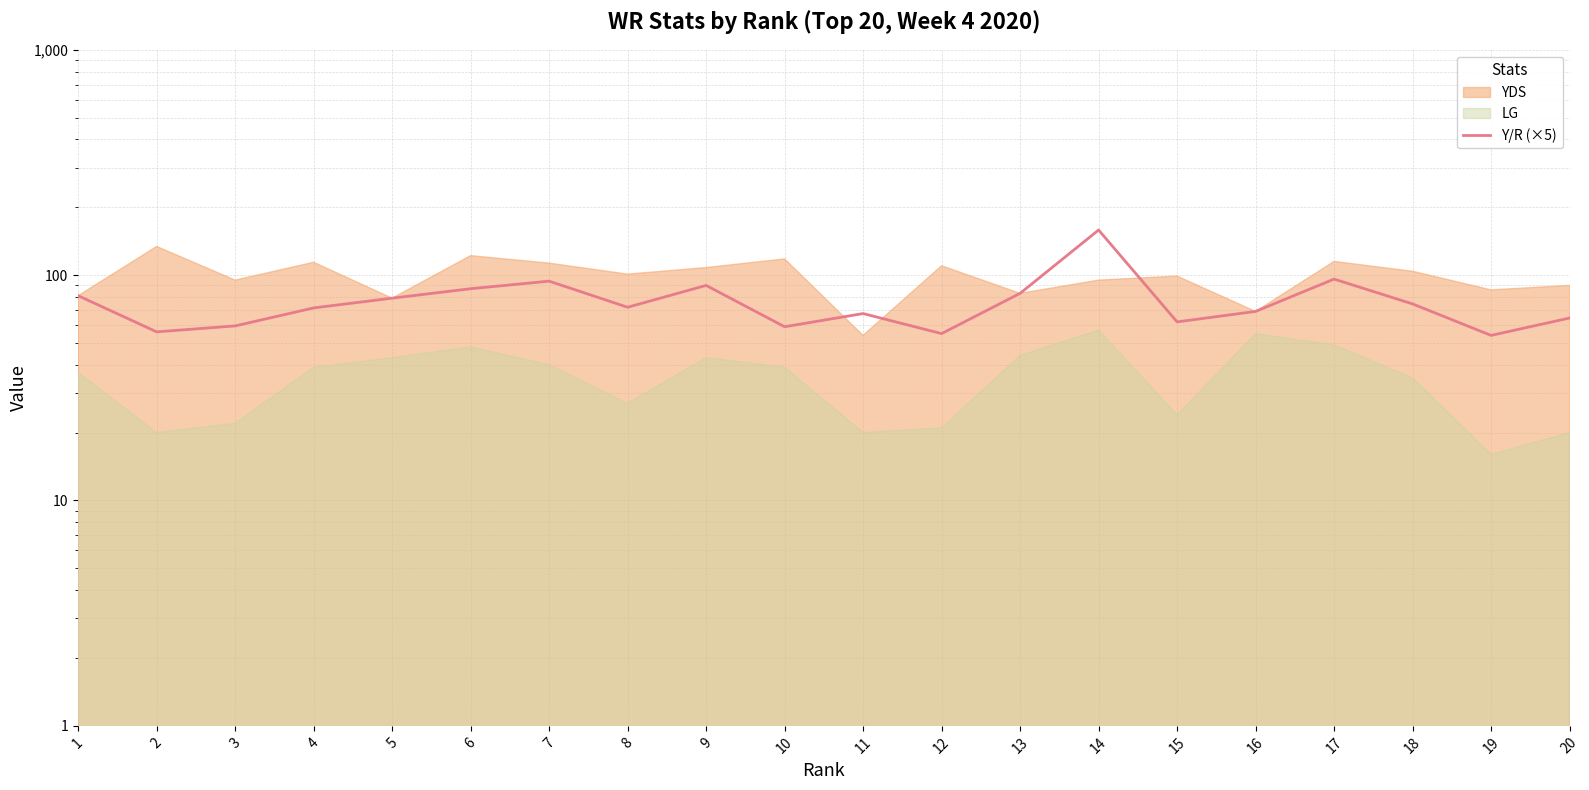

Count the number of values greater than 72.

9